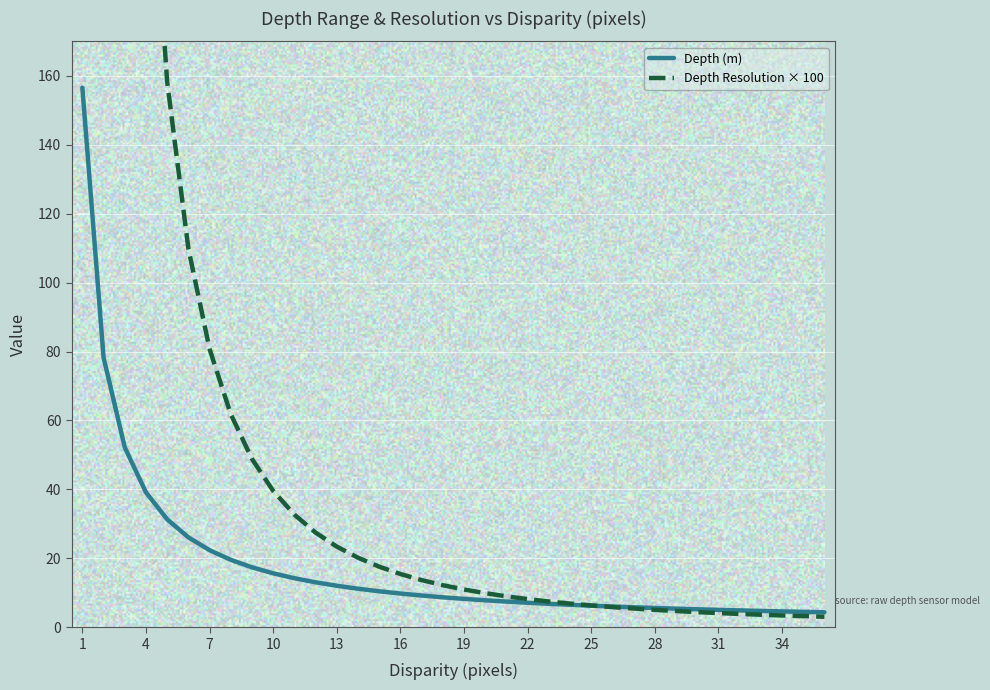

The Depth (m) series shows 25.8 at 10. True or false?

False